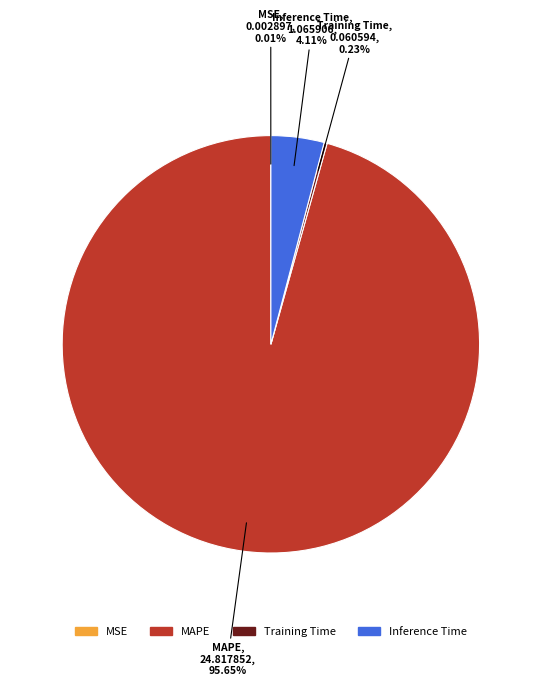

Which slice is the largest?

MAPE